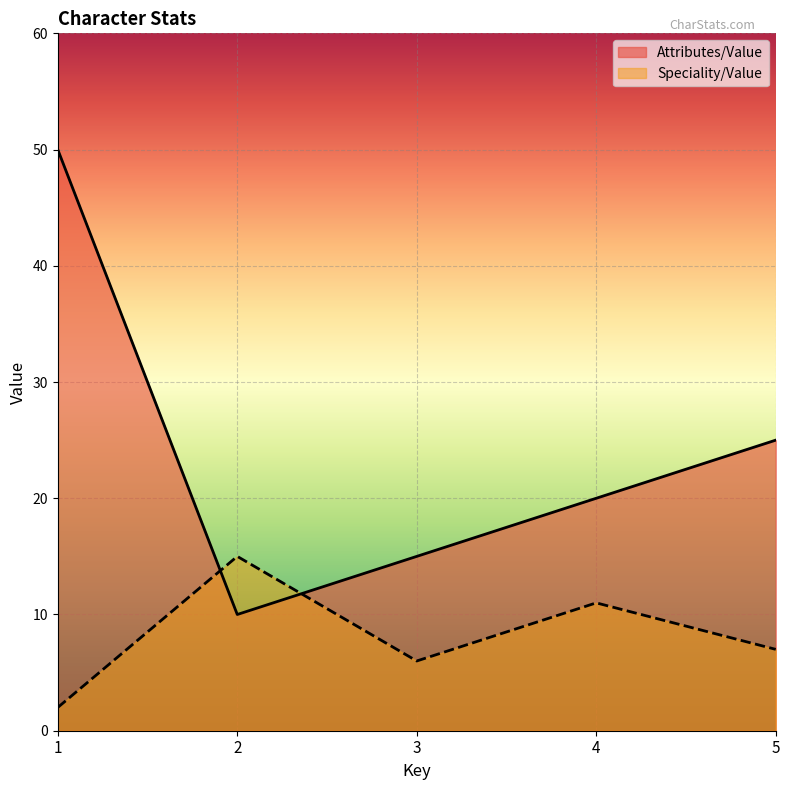

Where does the Speciality/Value series first go above 7?

2